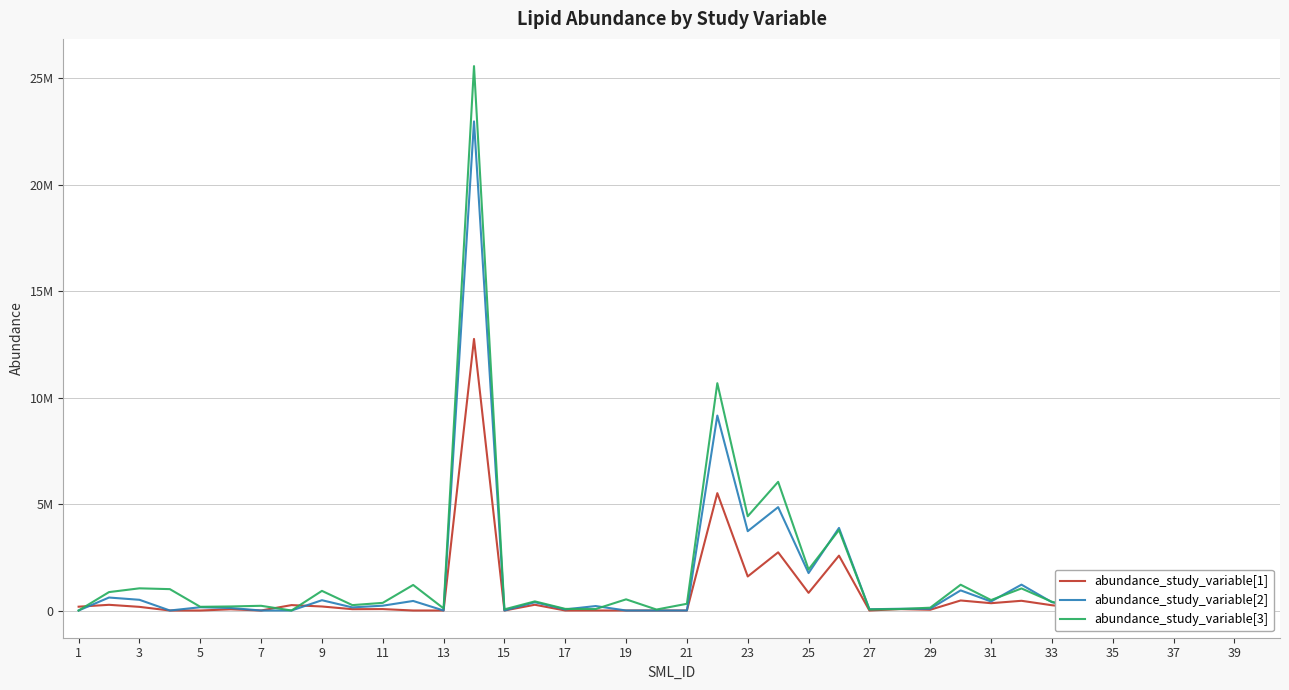

At 25, list the series in order from largest to smallest.

abundance_study_variable[3], abundance_study_variable[2], abundance_study_variable[1]